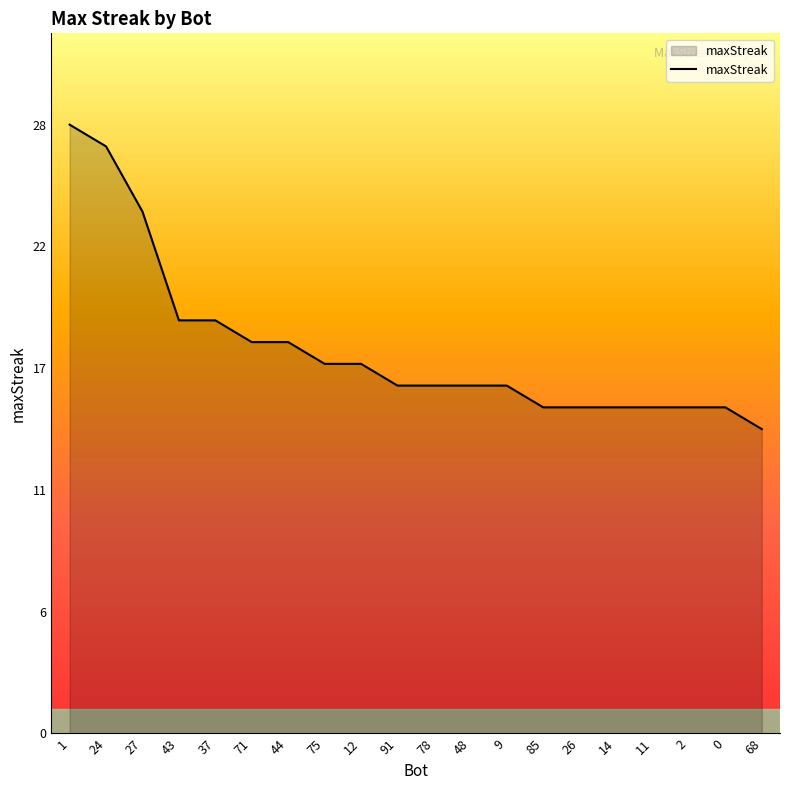

Reading right to left, transcribe all the data shown in this chart.

68=14	0=15	2=15	11=15	14=15	26=15	85=15	9=16	48=16	78=16	91=16	12=17	75=17	44=18	71=18	37=19	43=19	27=24	24=27	1=28